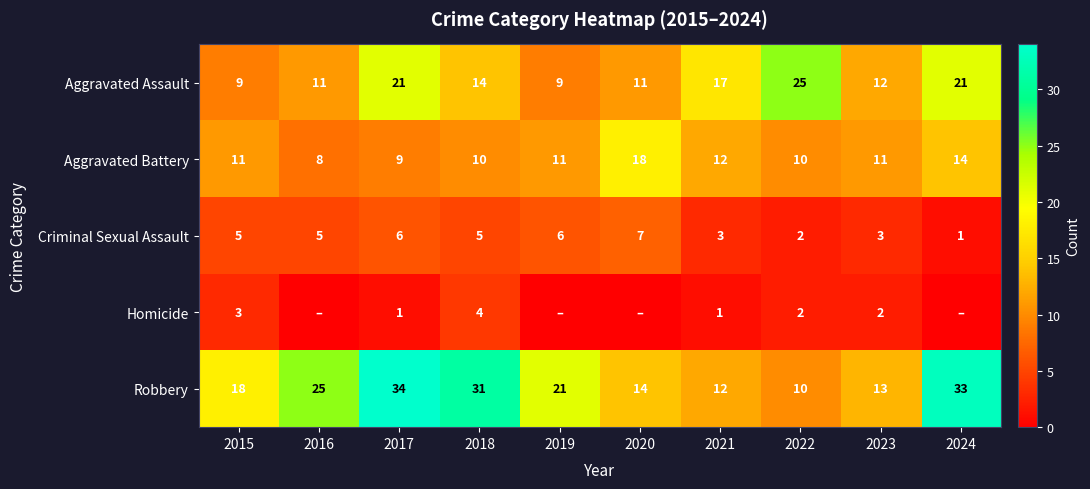

What is the difference between the Aggravated Assault values at 2017 and 2022?

4